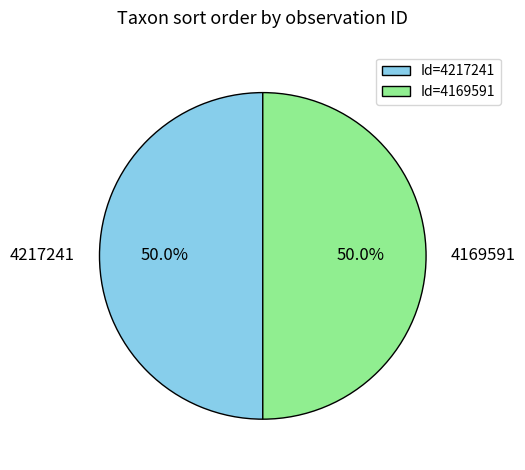

How many slices are in this pie chart?

2